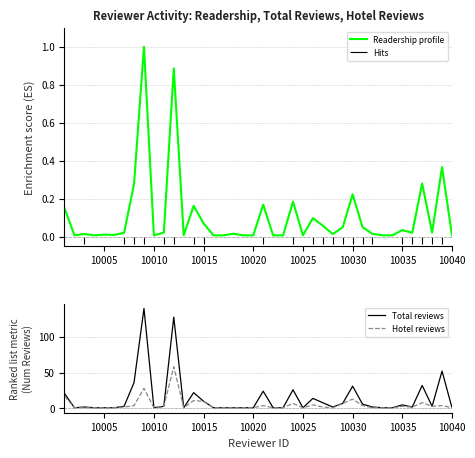

True or false: Readership profile has a value of 0.0 at 10005.

True